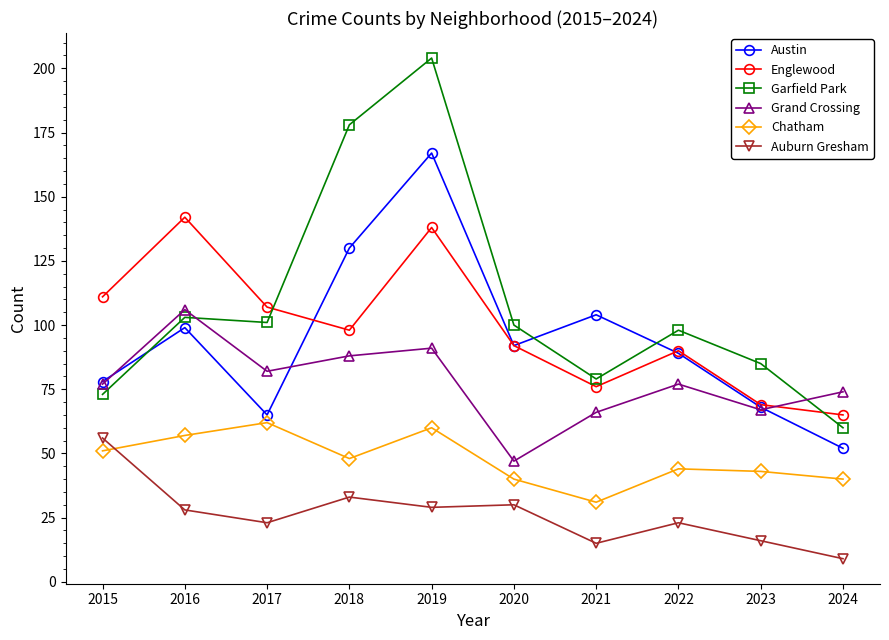

What are all the series names shown in the legend?

Austin, Englewood, Garfield Park, Grand Crossing, Chatham, Auburn Gresham